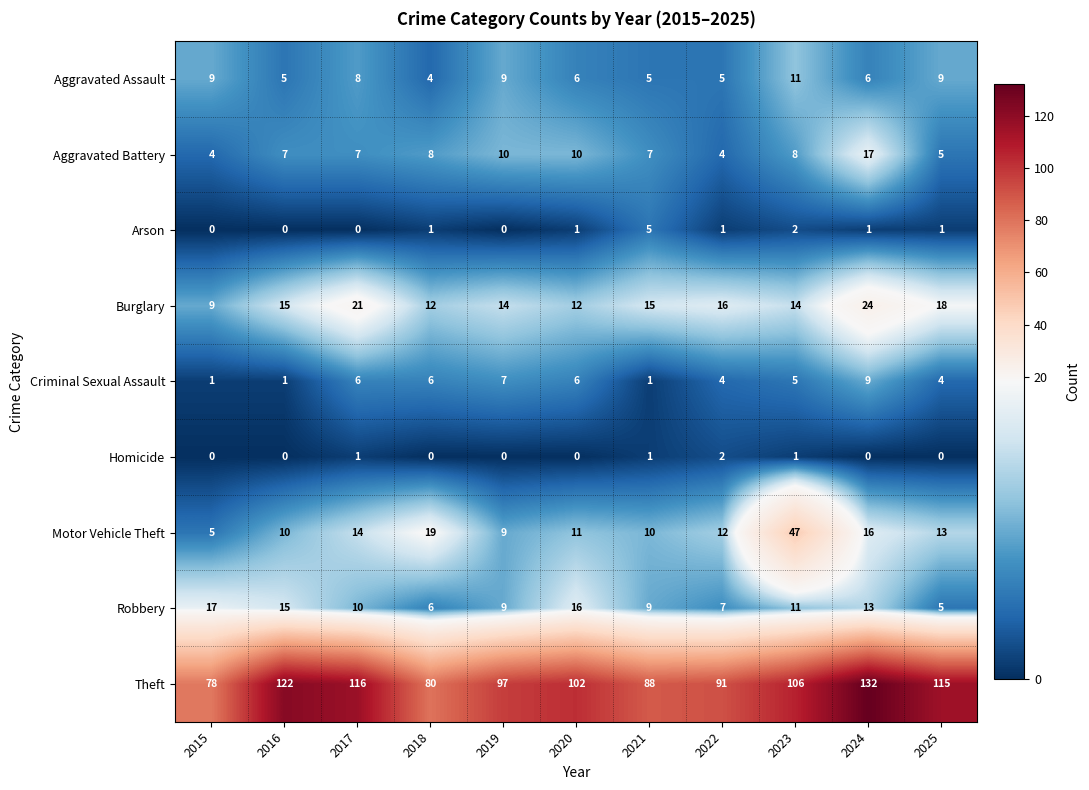

Is it true that Robbery equals 16 at 2020?

True